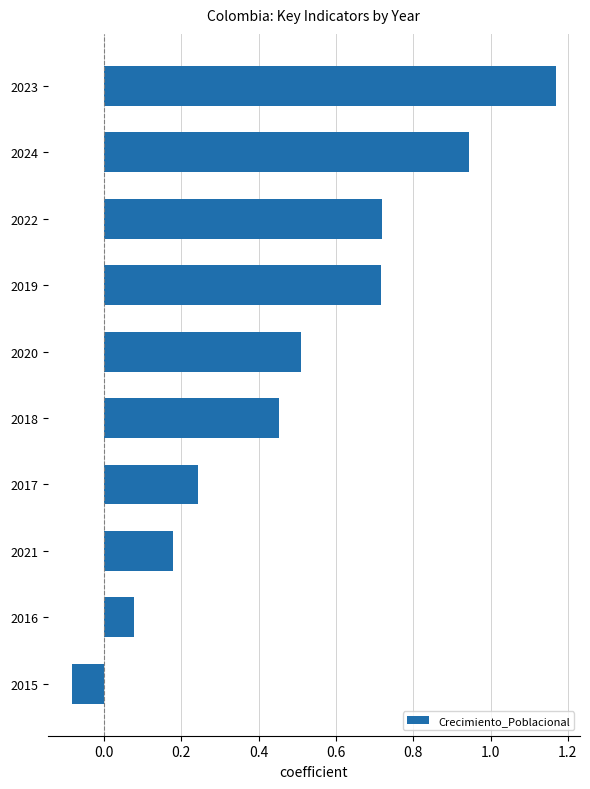

Which category has the highest value across all series?

2023